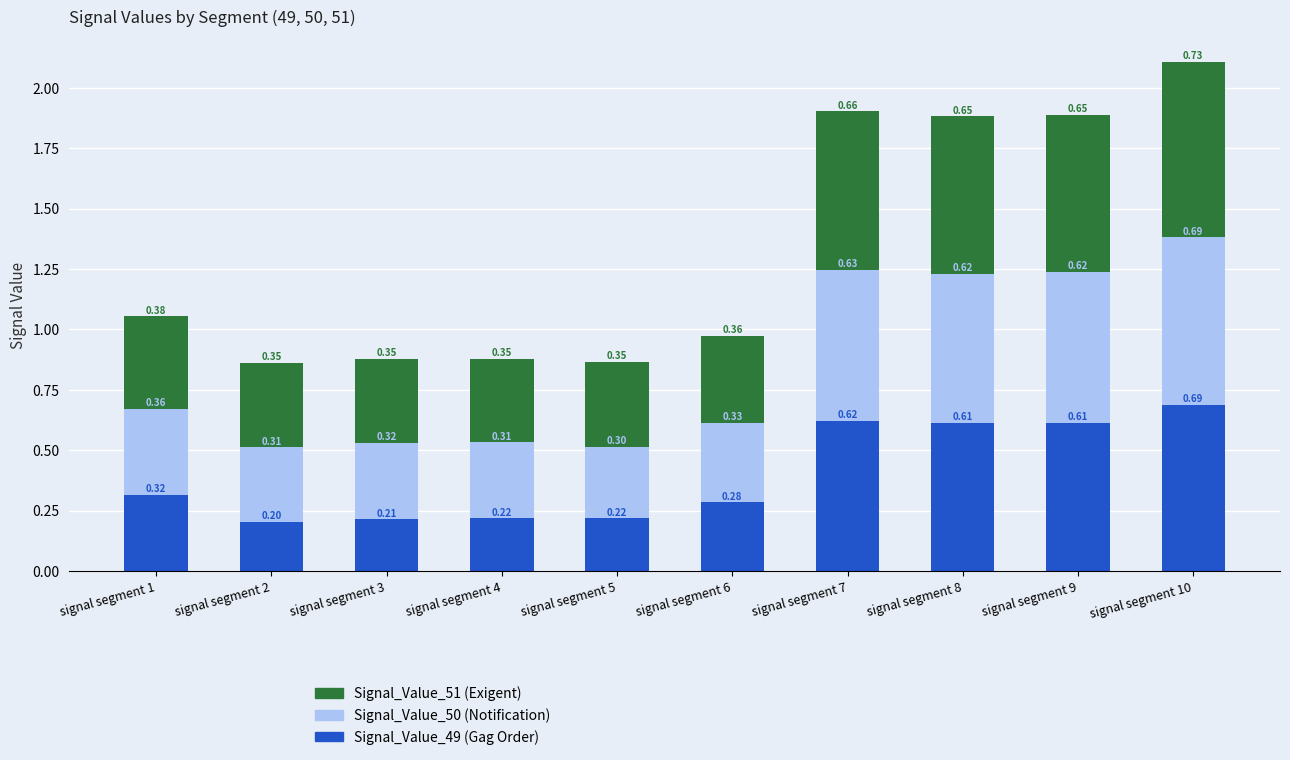

What is the total value across all series at signal segment 4?

0.9